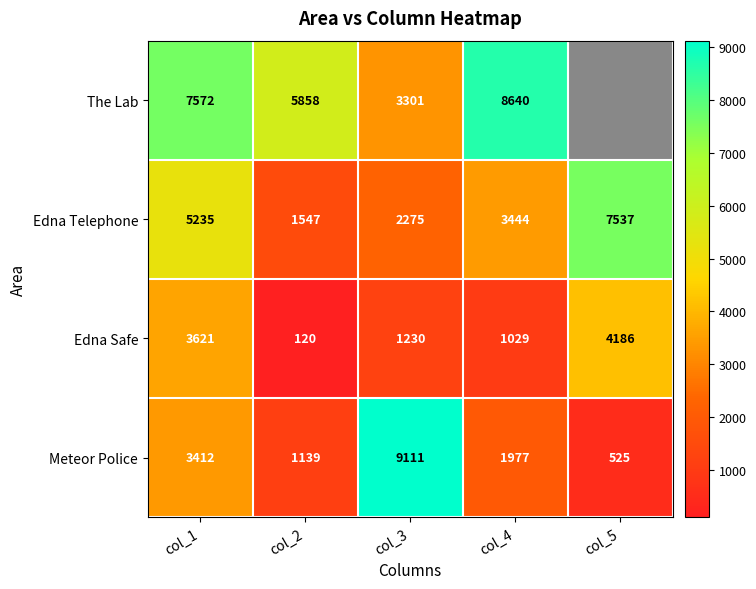

Between col_1 and col_3, which series saw the biggest shift?

Meteor Police